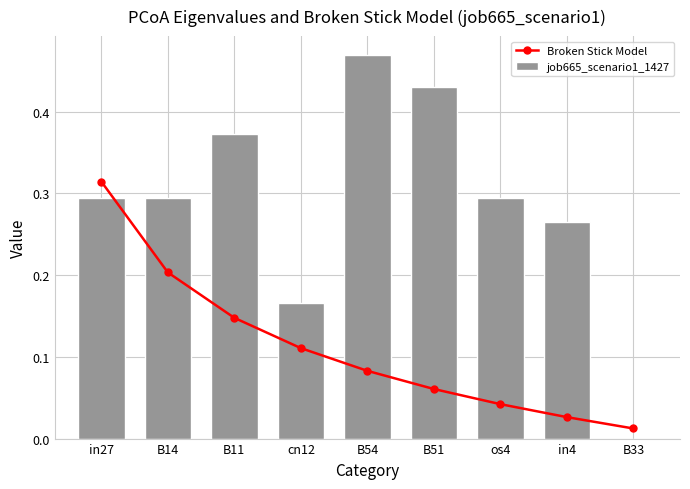

Is it true that job665_scenario1_1427 equals 0.6 at B11?

False